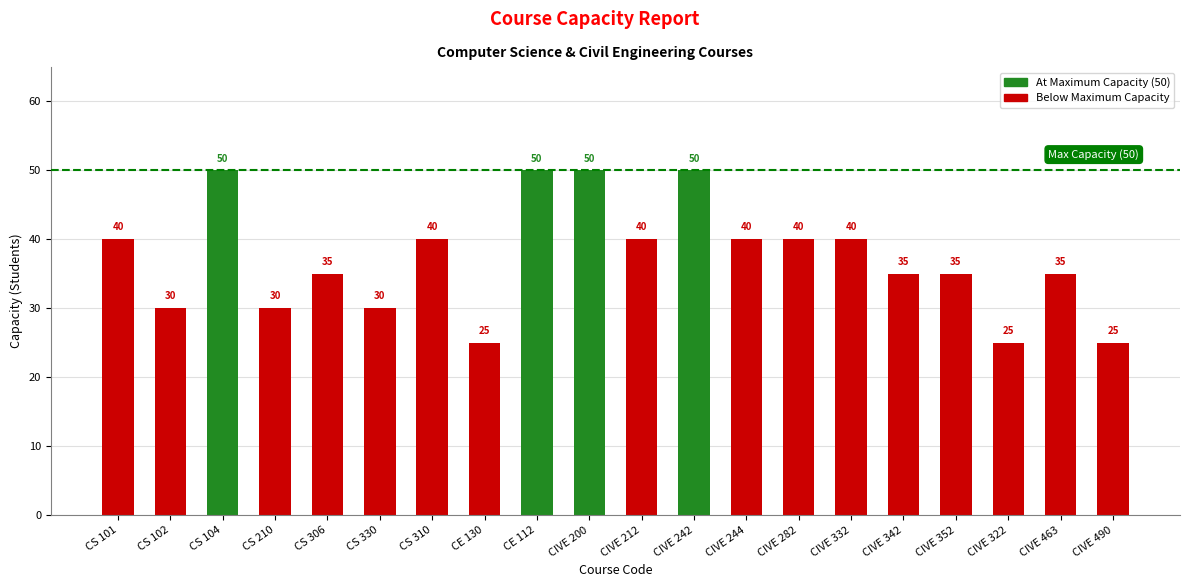

Reading left to right, transcribe all the data shown in this chart.

CS 101=40	CS 102=30	CS 104=50	CS 210=30	CS 306=35	CS 330=30	CS 310=40	CE 130=25	CE 112=50	CIVE 200=50	CIVE 212=40	CIVE 242=50	CIVE 244=40	CIVE 282=40	CIVE 332=40	CIVE 342=35	CIVE 352=35	CIVE 322=25	CIVE 463=35	CIVE 490=25